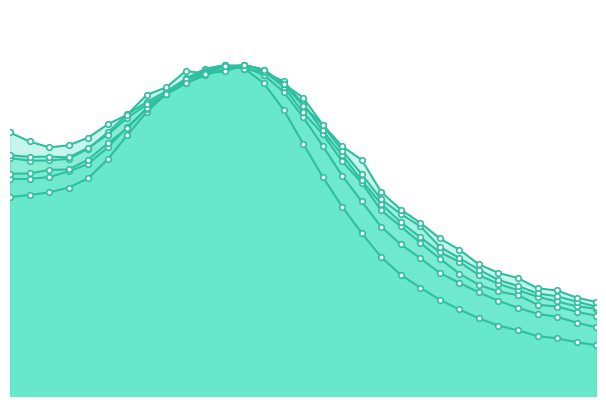

Which series has the widest spread of values?

76 0min_normalized